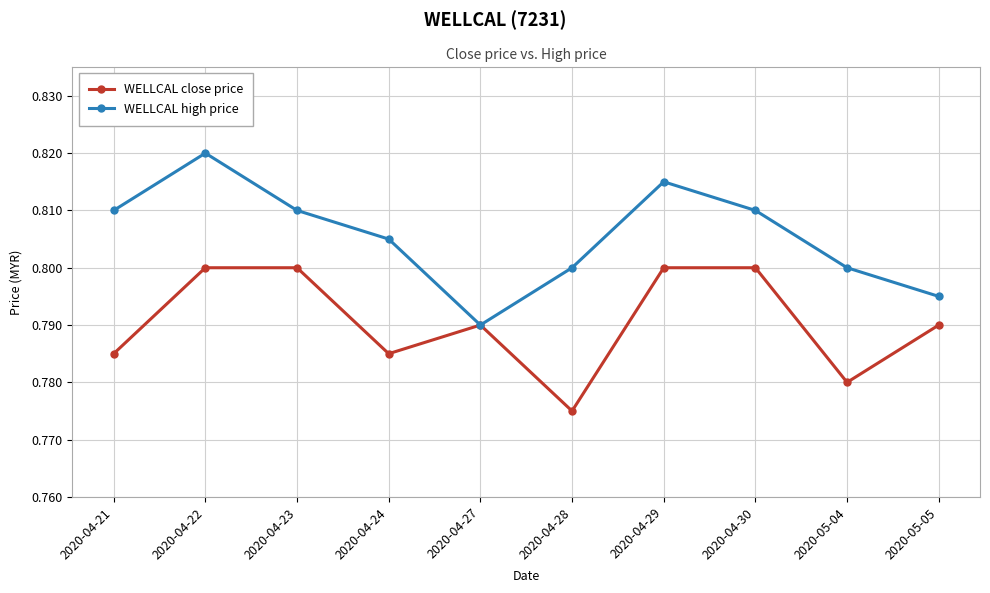

How many interior local peaks does the WELLCAL high price series have?

2